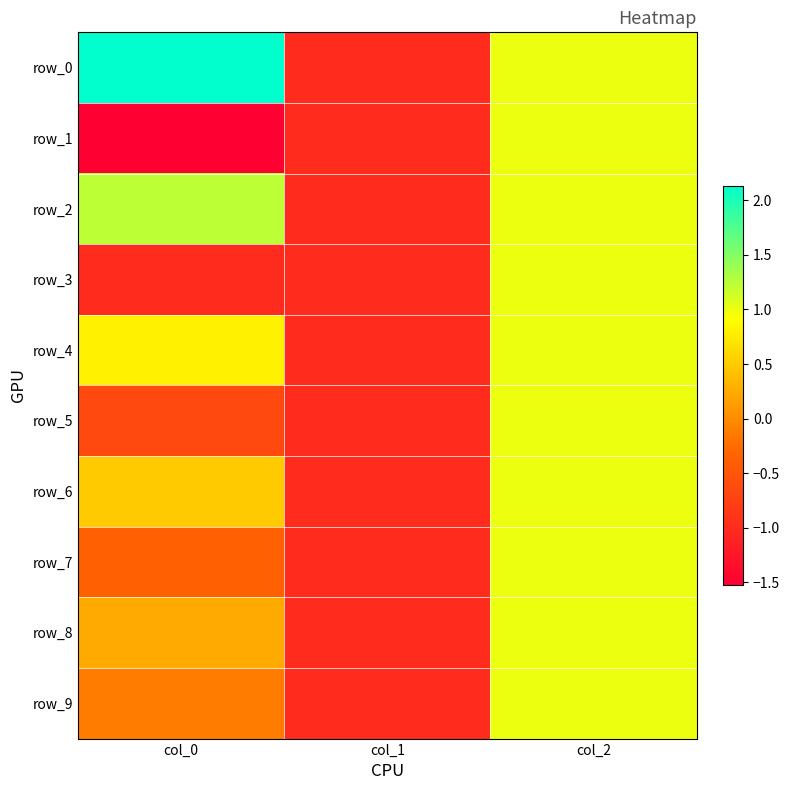

Between col_0 and col_2, which is larger?

col_0